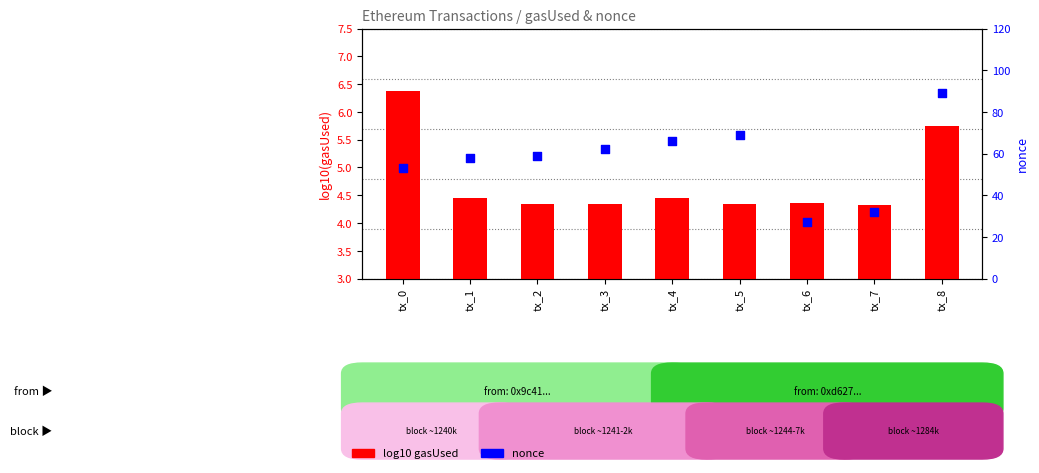

At which category is the sum across all series the highest?

tx_8